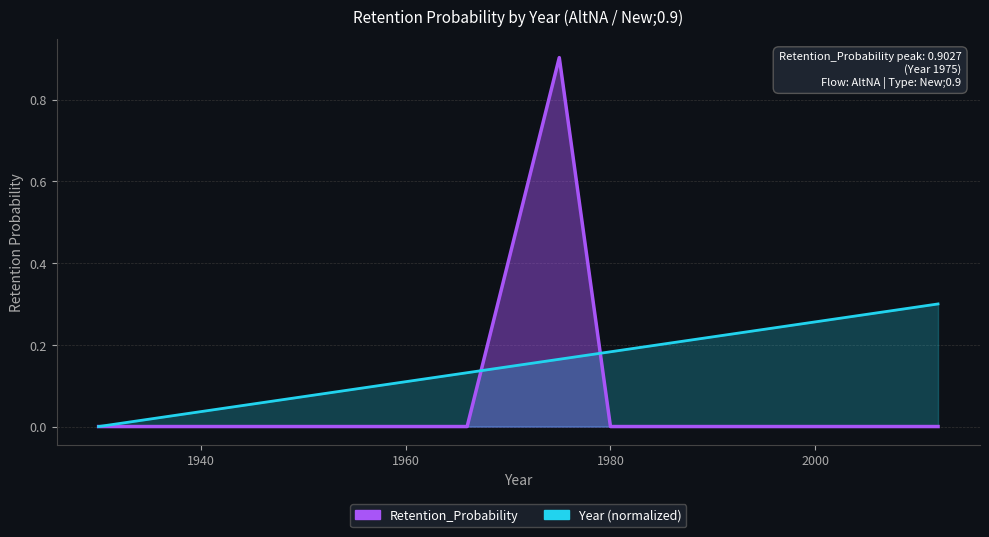

How many Year_line values are between 0 and 1?

15